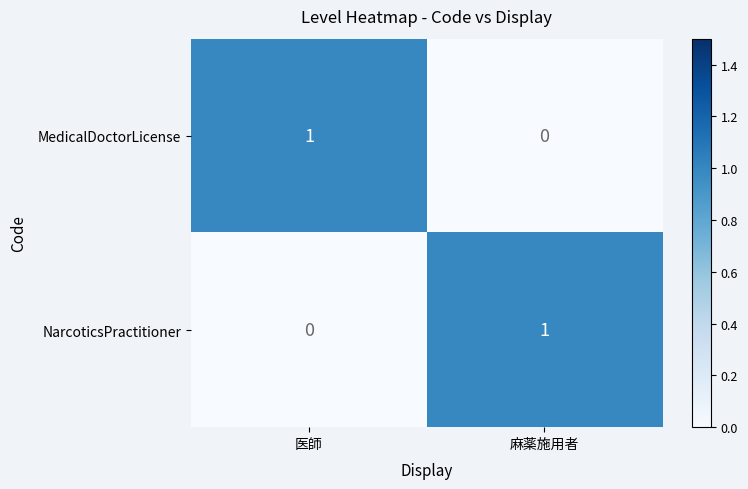

Reading left to right, what are all the values shown in this chart?

MedicalDoctorLicense: 医師=1	麻薬施用者=0
NarcoticsPractitioner: 医師=0	麻薬施用者=1